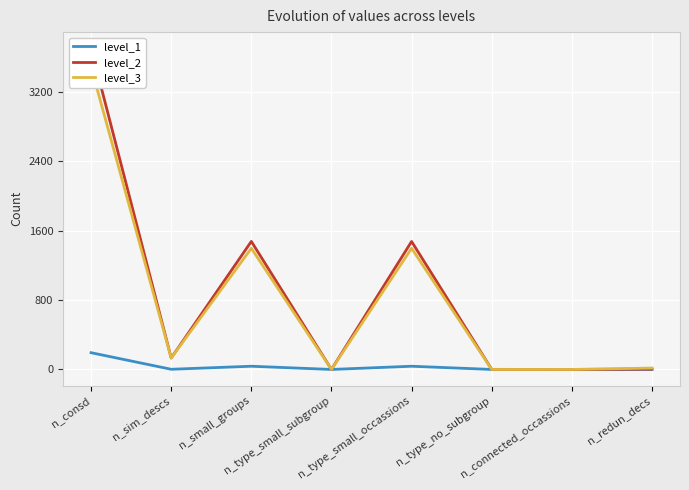

What is the approximate value of level_3 at n_redun_decs?

16